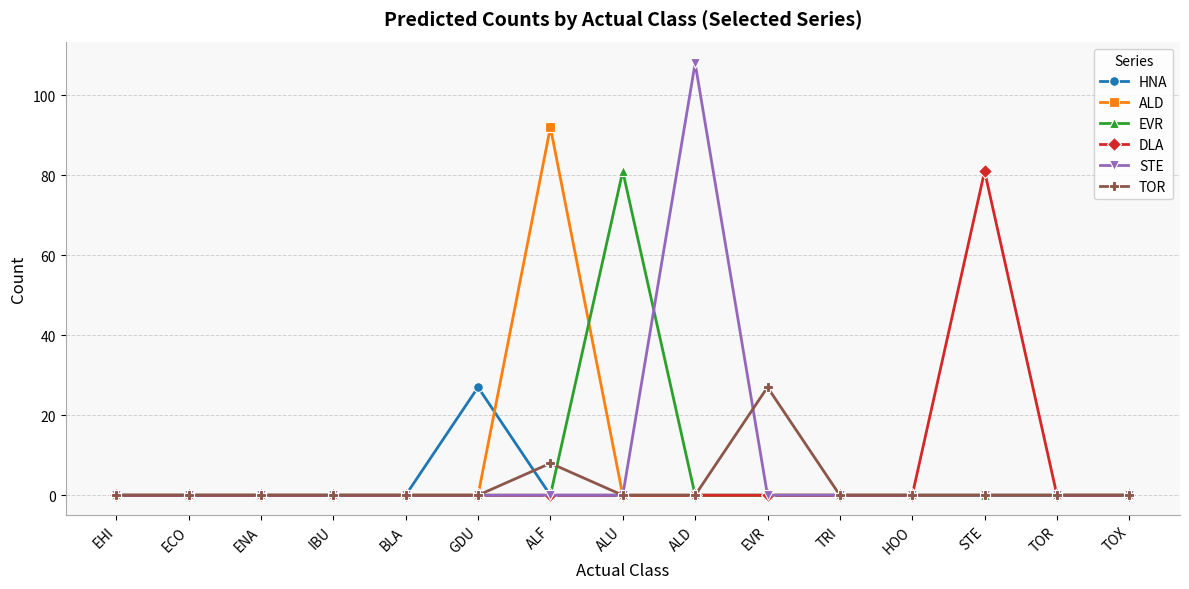

Is it true that ALD equals 43 at EHI?

False